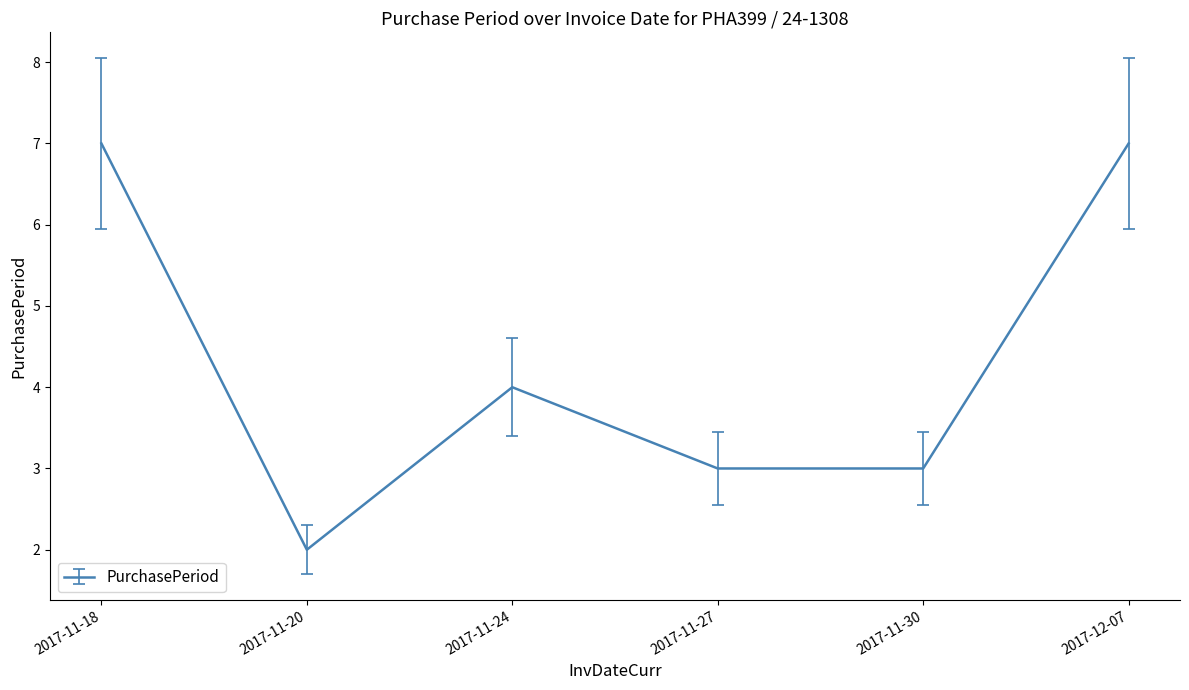

Where is the first local minimum?

2017-11-20